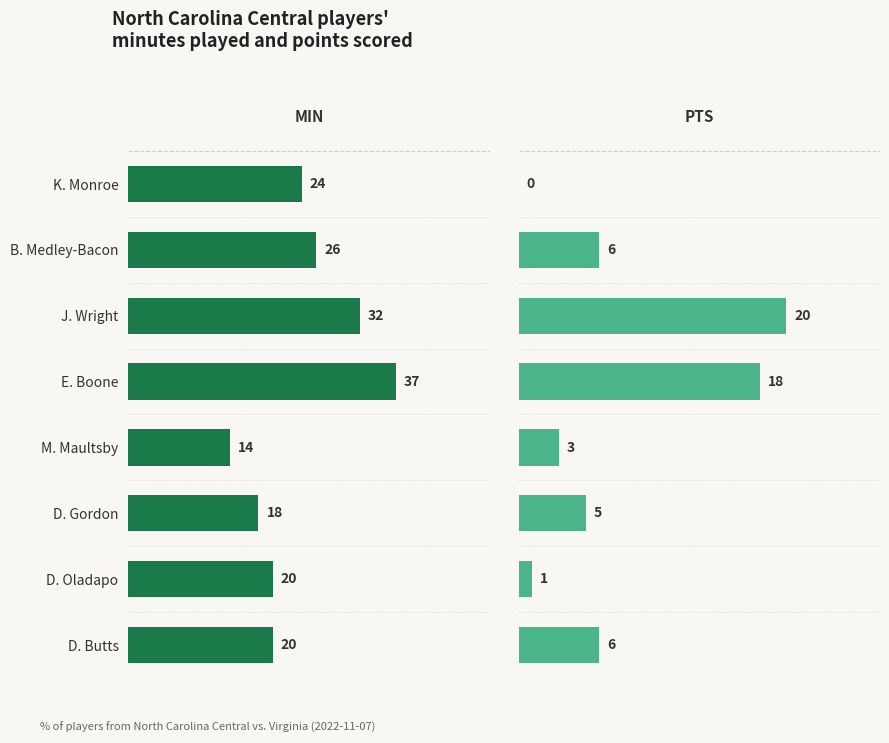

List the series in order of their peak value, lowest first.

PTS, MIN